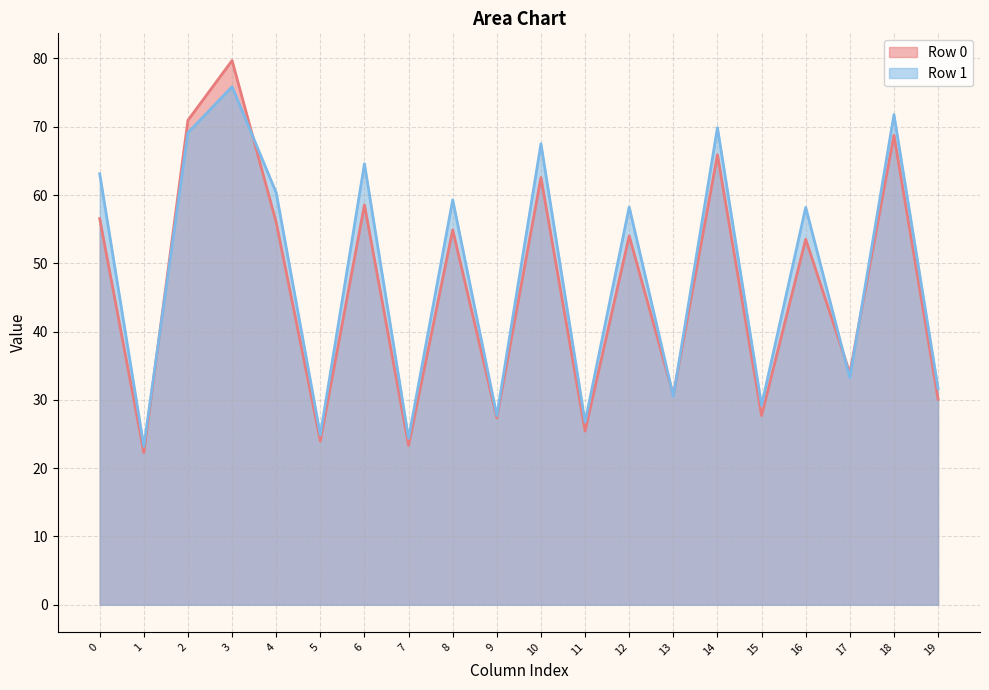

Is it true that col_2 equals 69.1 at 1?

True